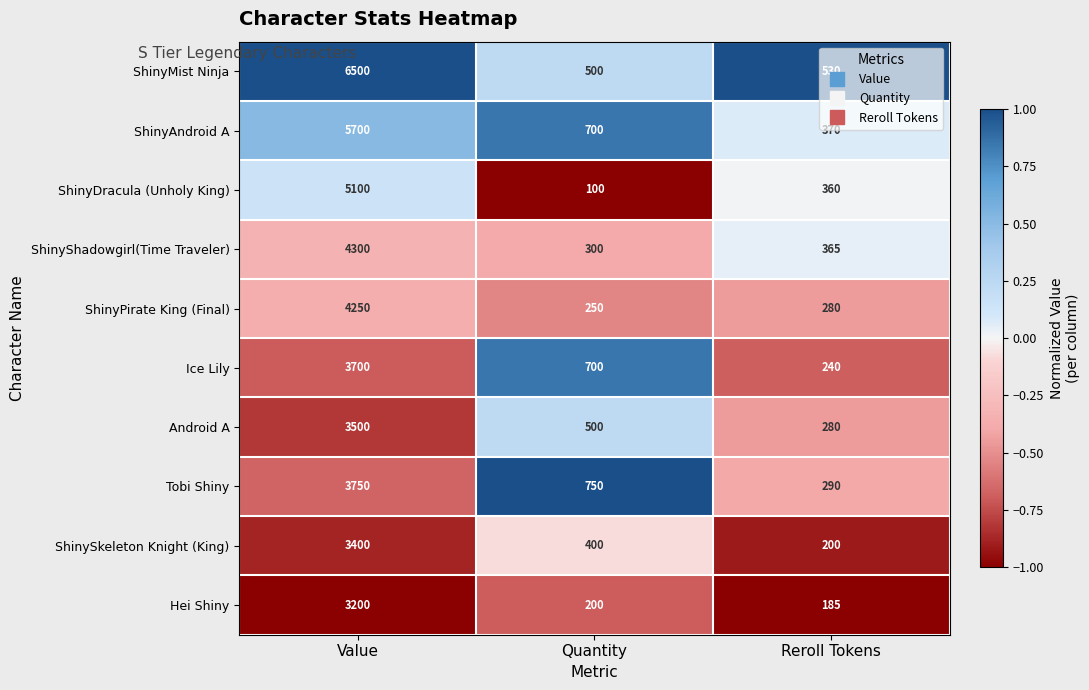

What is the greatest value displayed?

6500